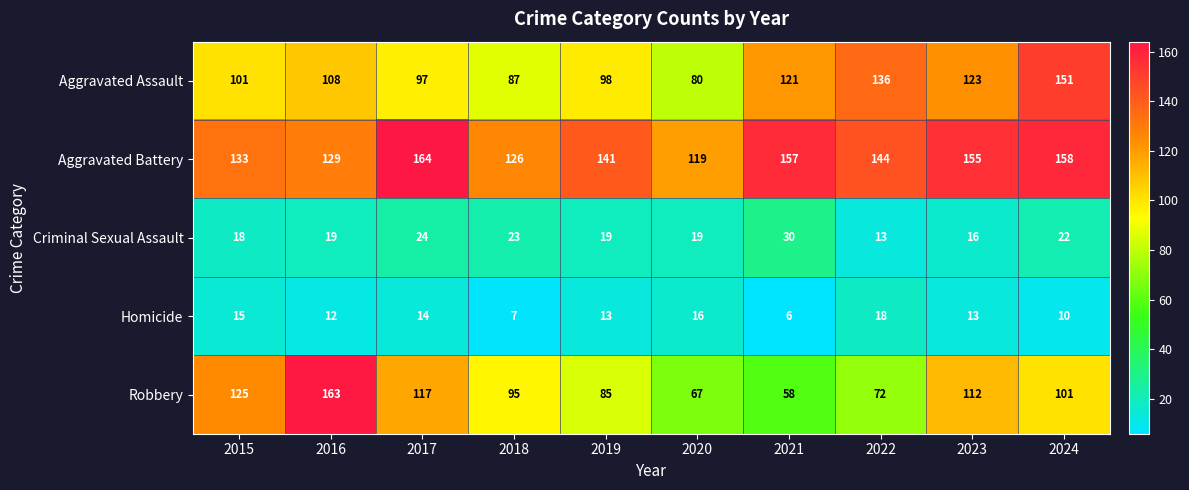

Is it true that Homicide equals 12 at 2016?

True